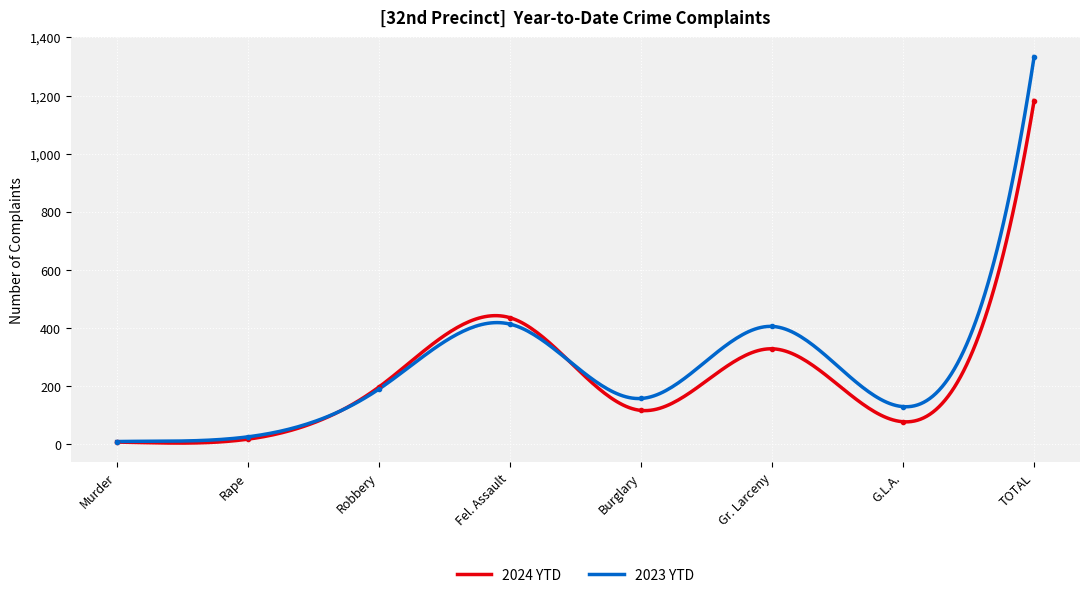

What is the difference between the highest and lowest values at G.L.A.?

52